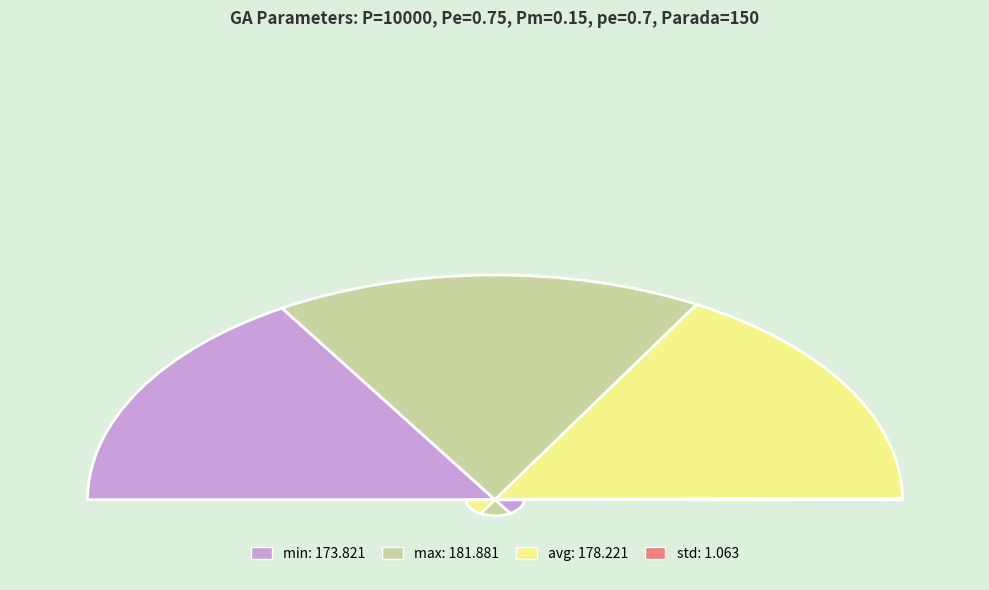

To the nearest percent, what is the combined percentage of avg and max?

67%